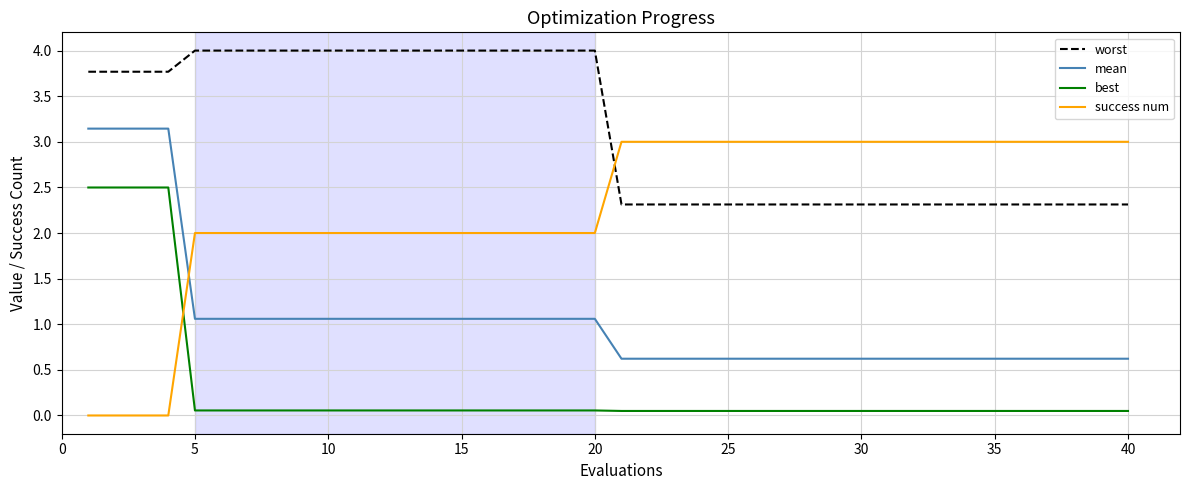

Which series has the largest range (max minus min)?

success num